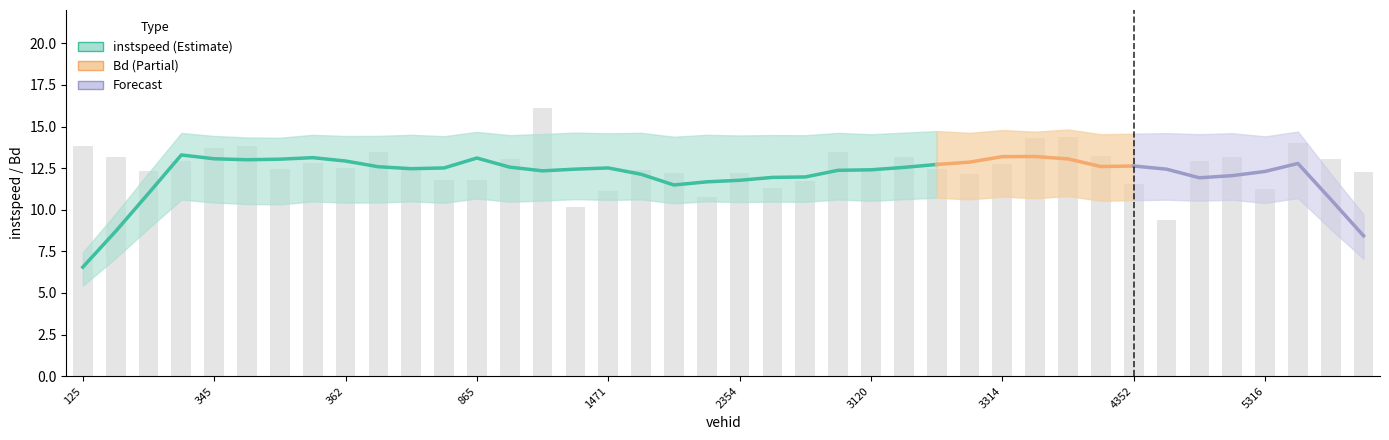

What is the ratio of the value at 3137 to the value at 5316?

1.2